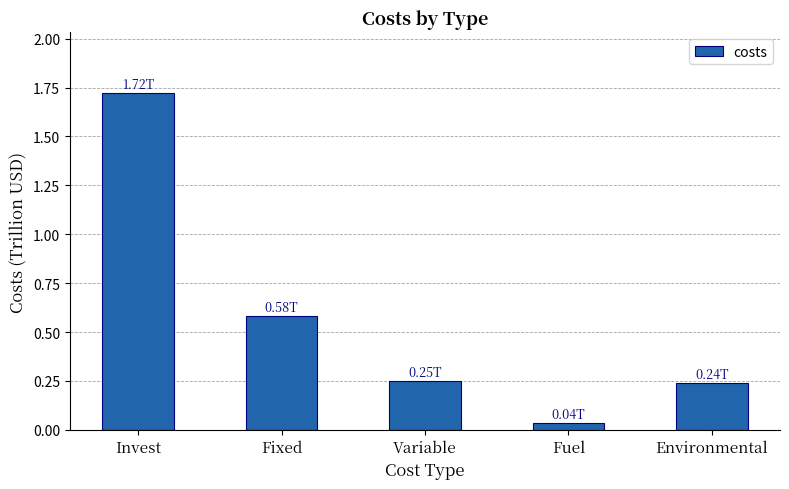

Count the number of data series in this chart.

1